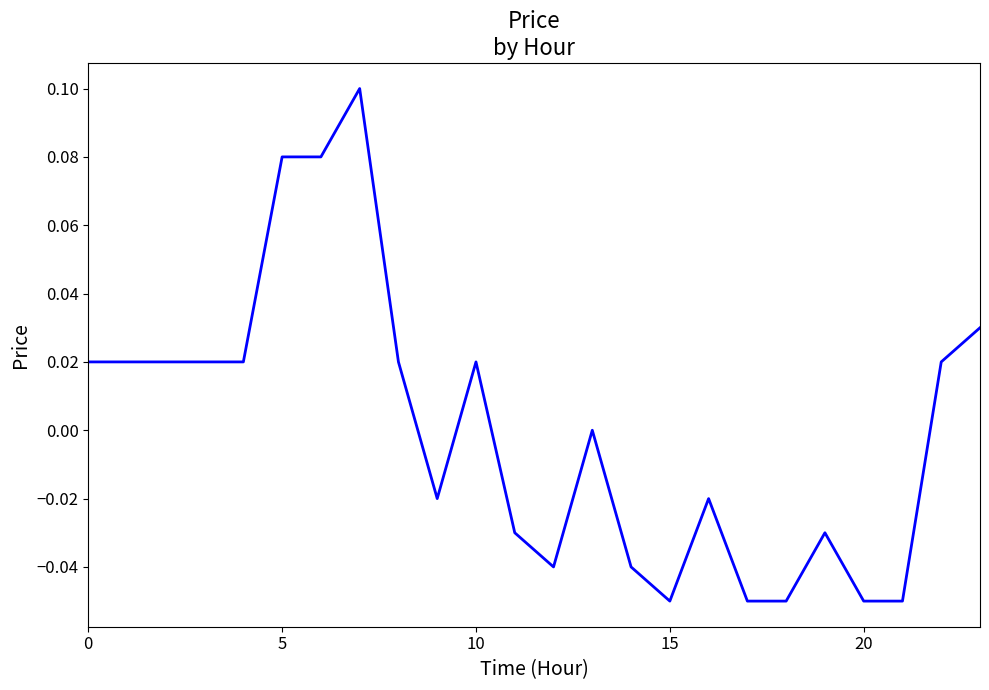

How many interior local valleys (lower than both neighbors) does the data have?

3